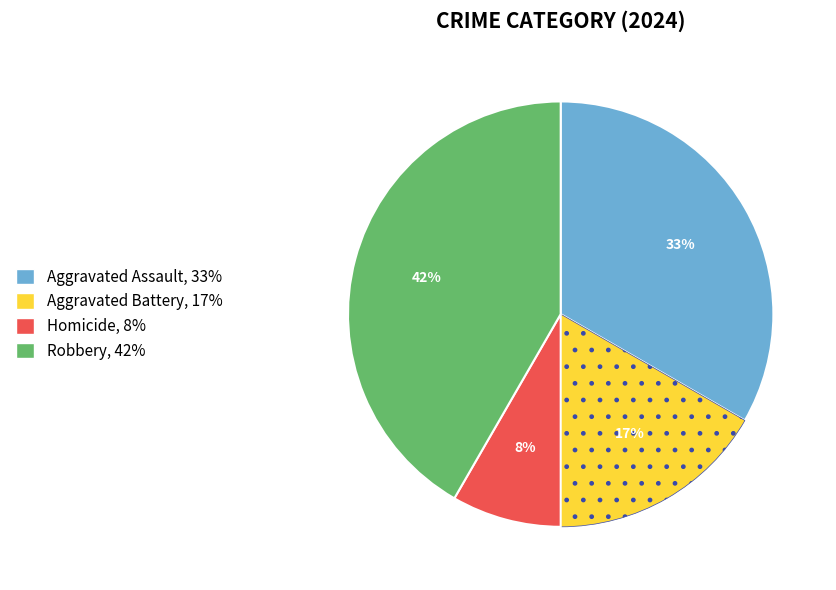

Is the sum of Aggravated Assault and Robbery greater than half?

Yes